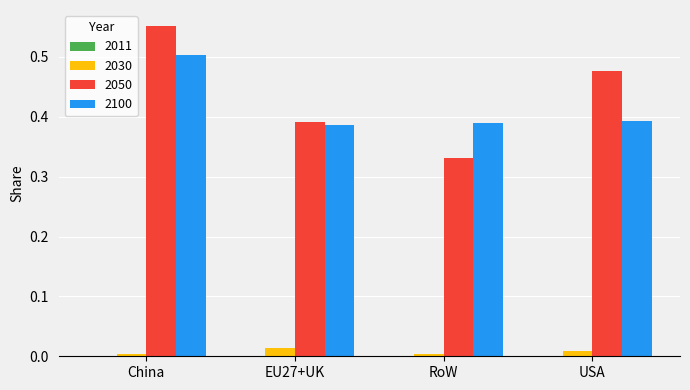

Which label corresponds to the largest value in the chart?

China